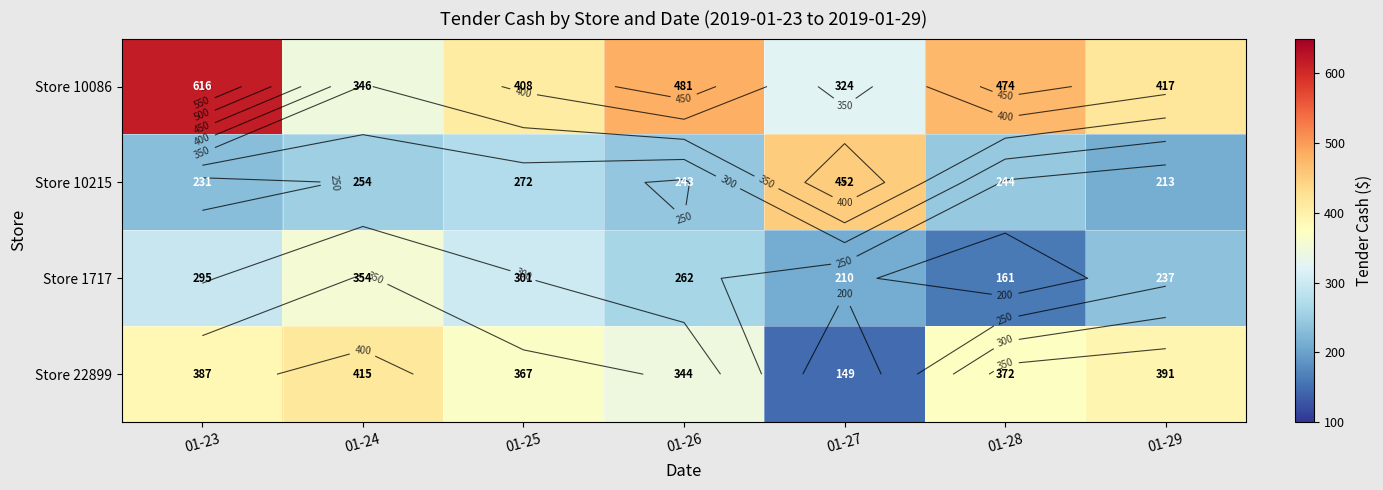

The Store 1717 series shows 209.9 at 01-27. True or false?

True